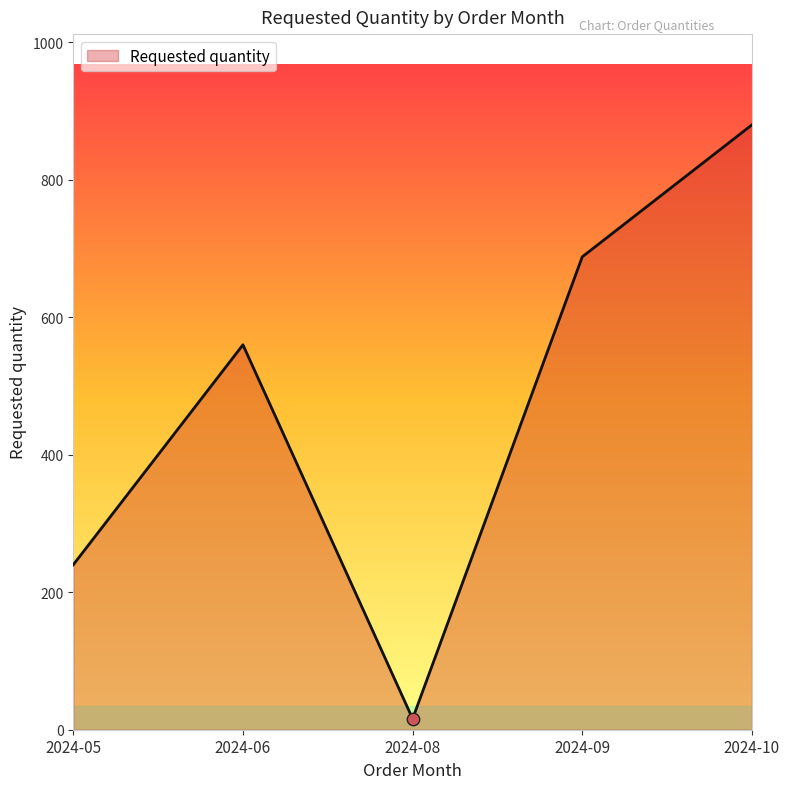

What is the ratio of the value at 2024-05 to the value at 2024-08?

15.0